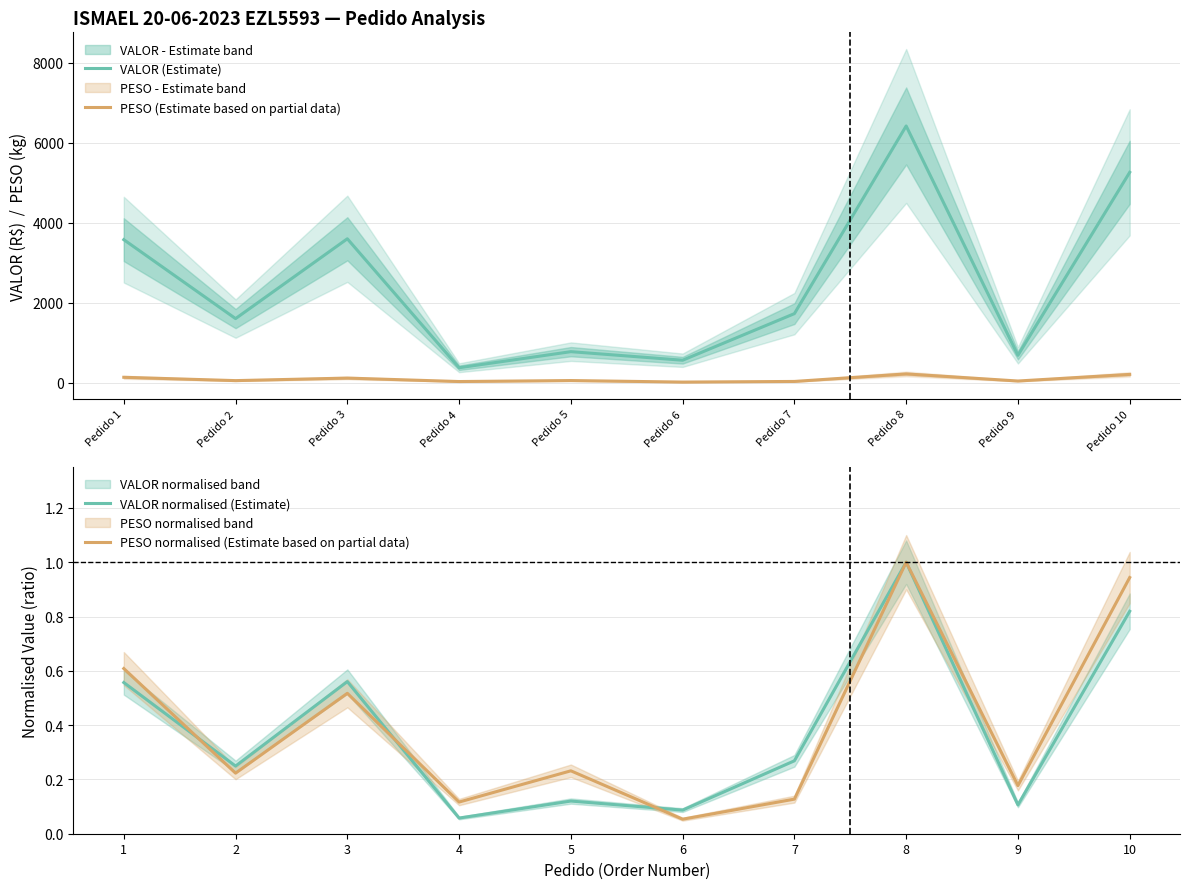

At which label is VALOR (Estimate) closest to 3396?

Pedido 1